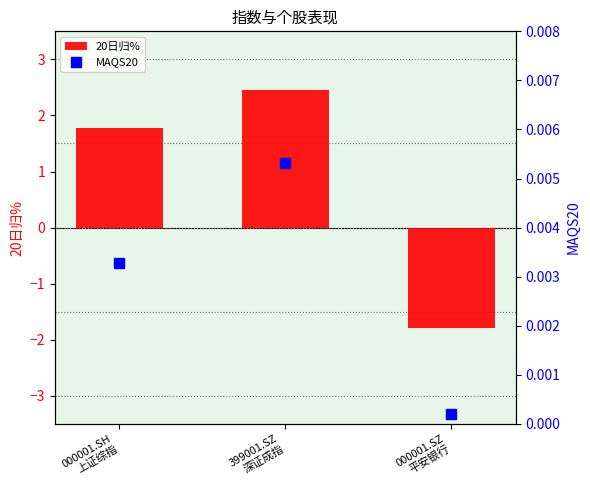

Which series reaches the maximum Y coordinate?

20日归%